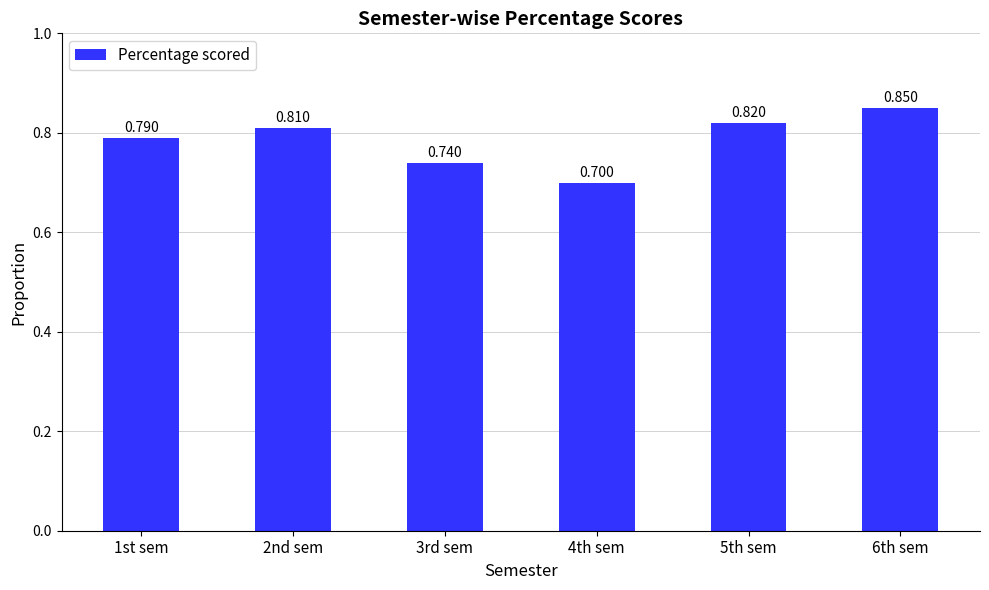

True or false: the data shows 1.1 at 1st sem.

False